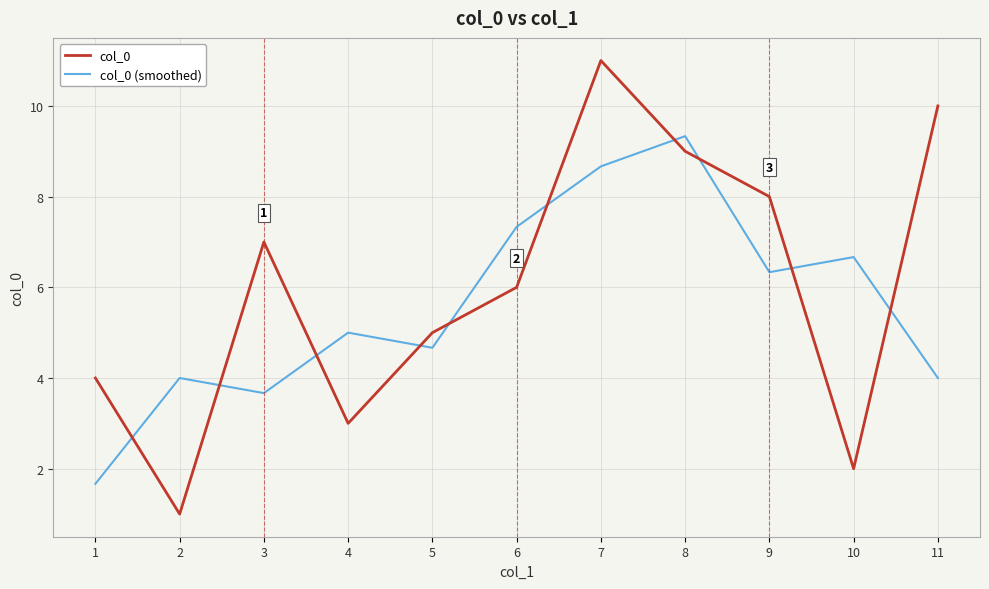

Is it true that col_0 equals 3.4 at 3?

False